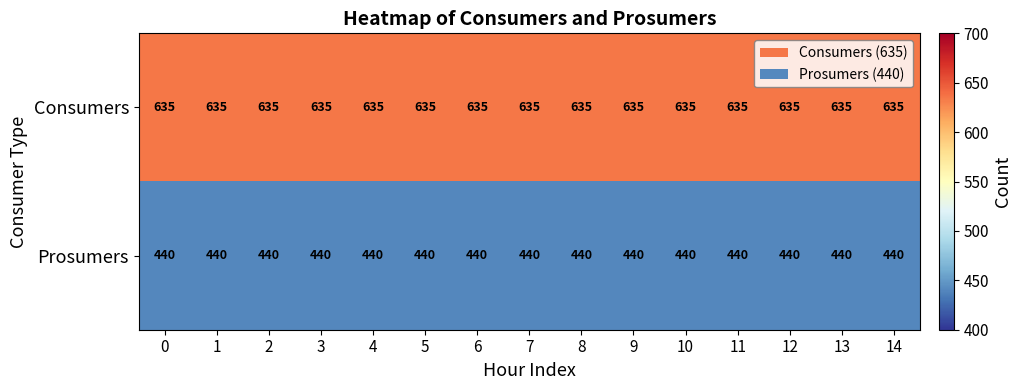

Rank the series by their maximum value, from lowest to highest.

Prosumers, Consumers